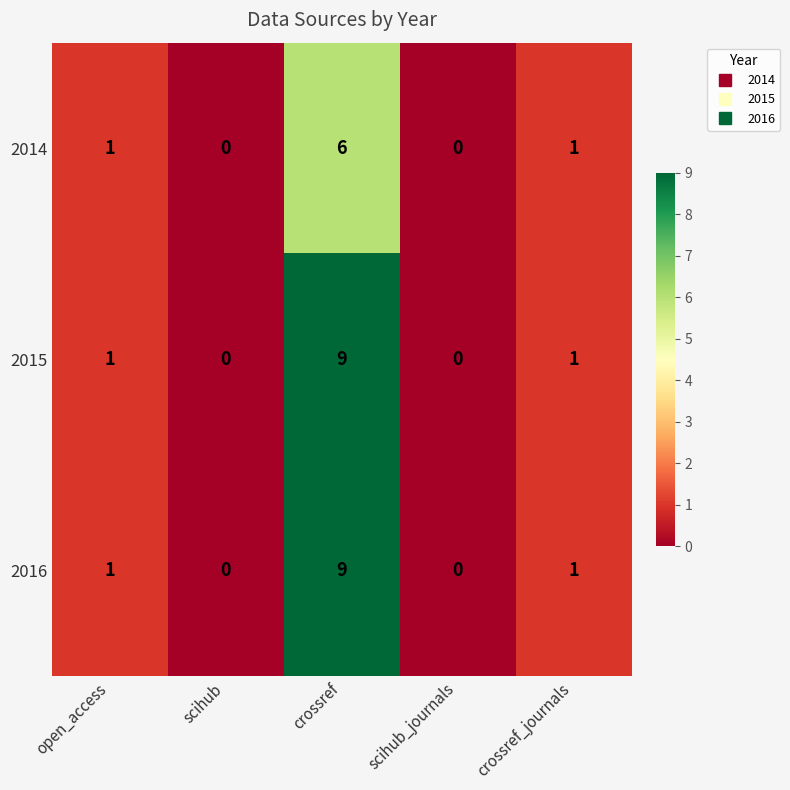

How many positive values does the 2016 series have?

3